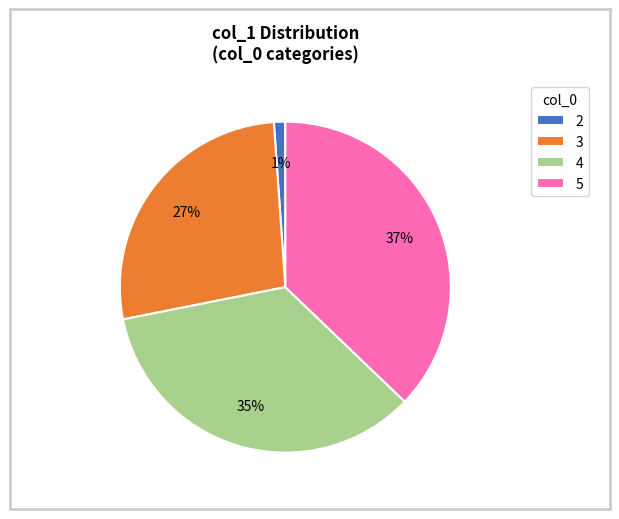

Which has a higher value, 5 or 2?

5